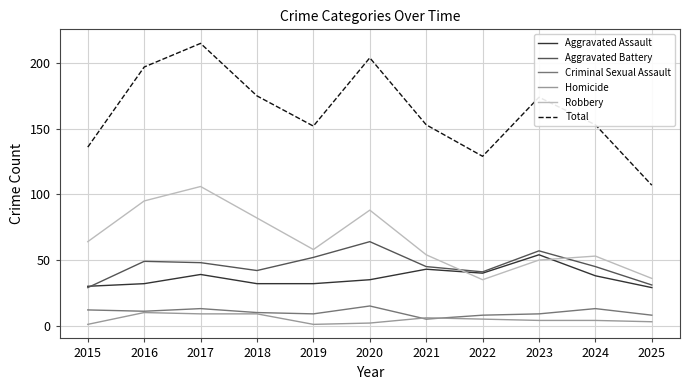

Between which two adjacent categories do Aggravated Assault and Robbery first intersect?

2021 and 2022